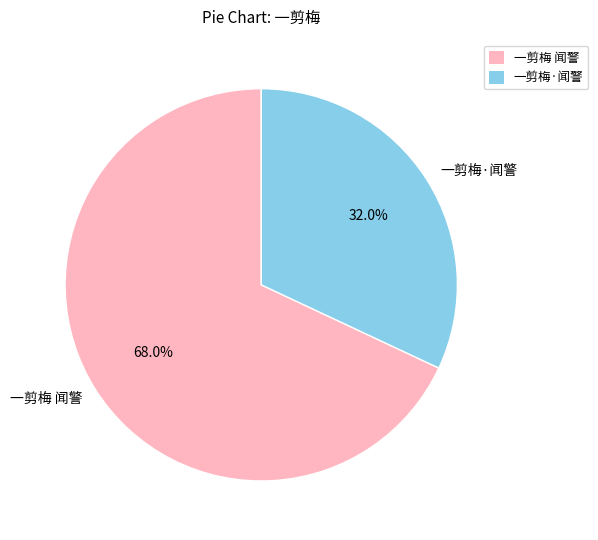

Which has a higher value, 一剪梅·闻警 or 一剪梅 闻警?

一剪梅 闻警